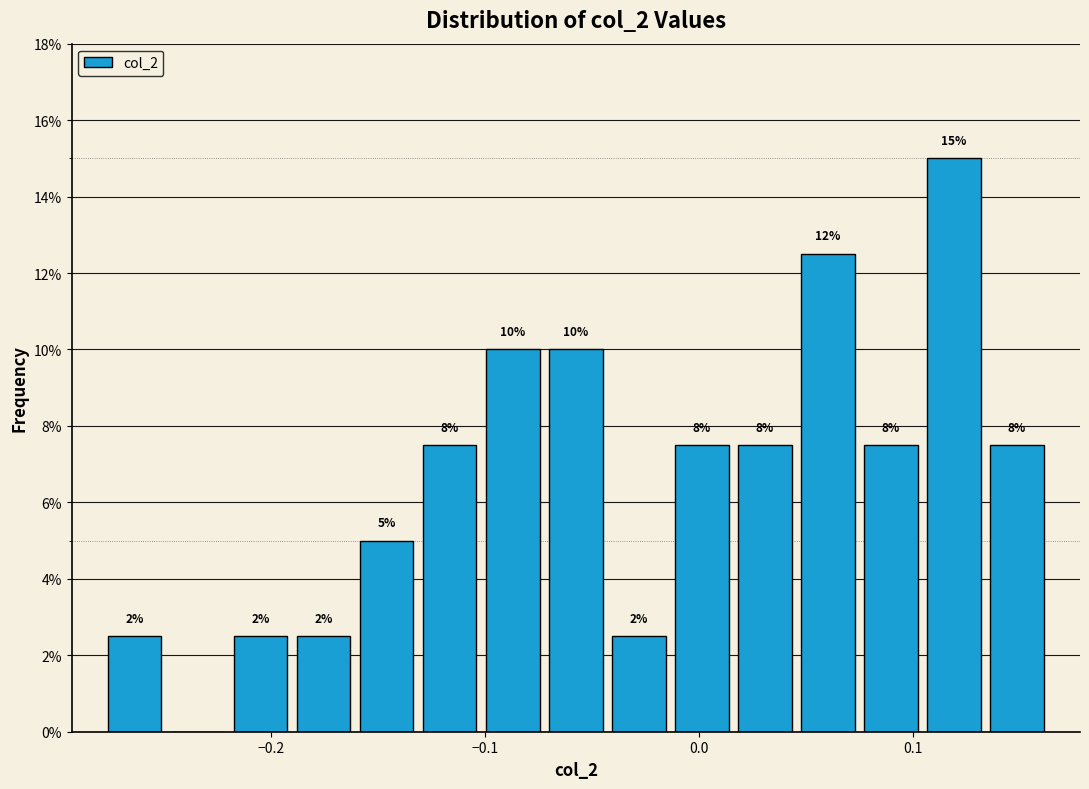

Read against the x-axis, roughly where is the centre of the tallest bar?

0.12